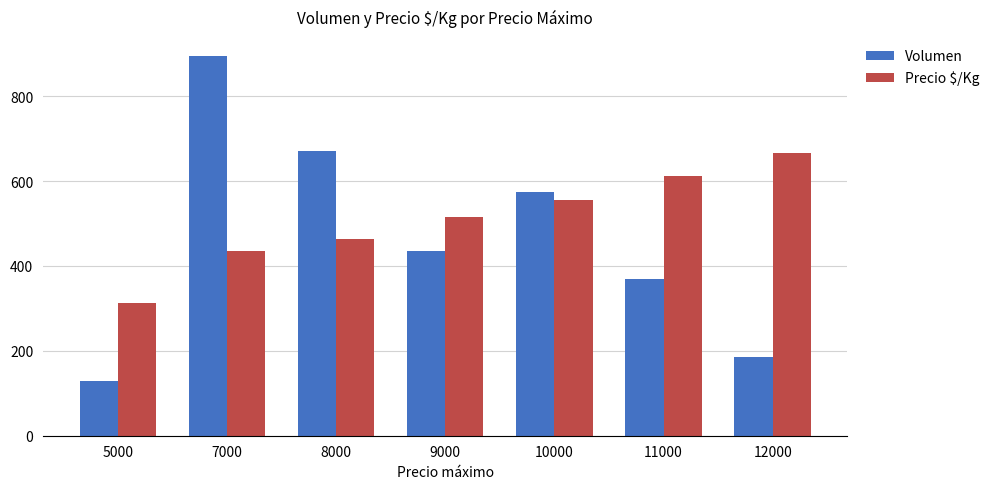

What are all the series names shown in the legend?

Volumen, Precio $/Kg